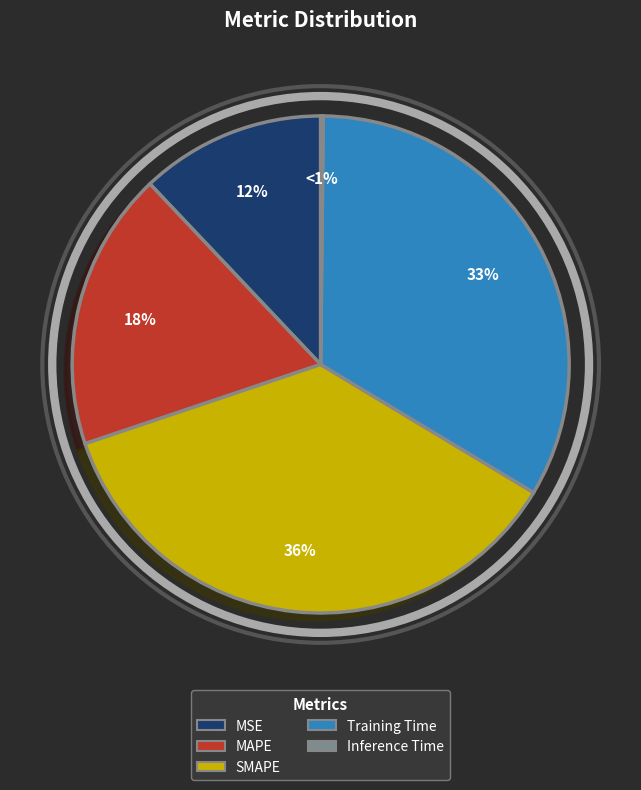

Is there a majority slice in this chart?

No